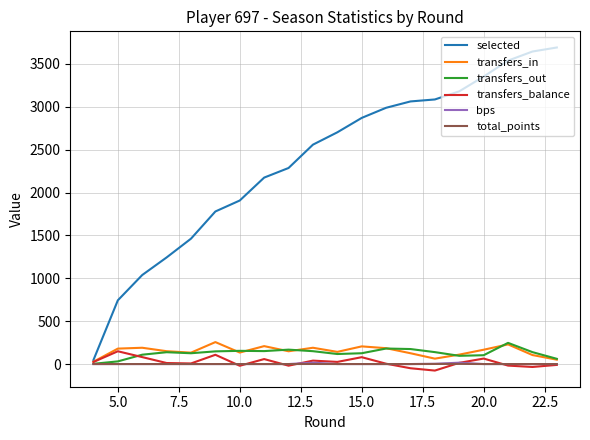

Which series has the largest total across all categories?

selected